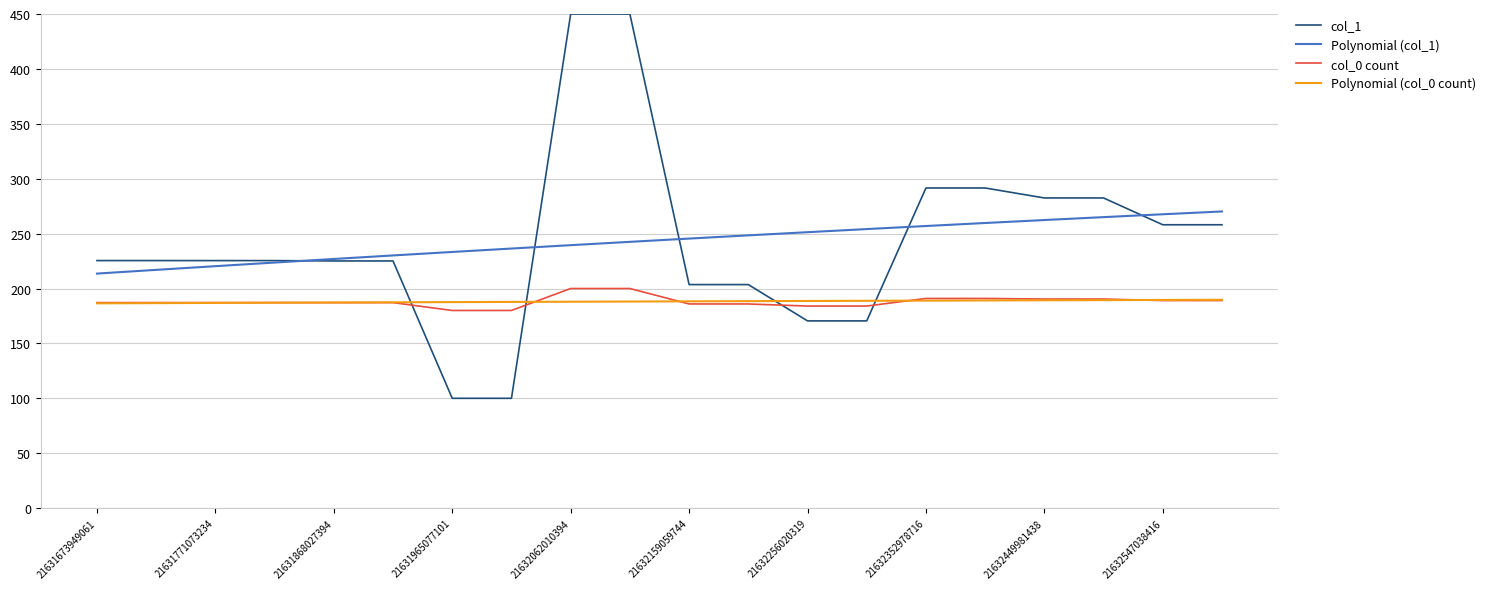

Which series has the largest range (max minus min)?

col_1